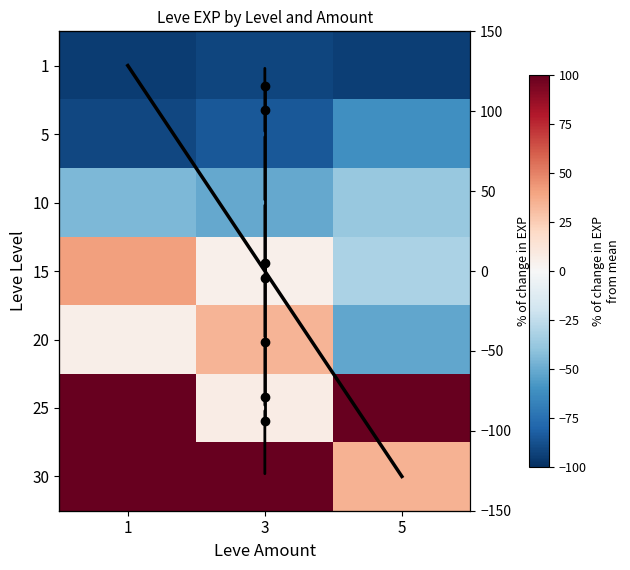

Which series has the largest total across all categories?

30